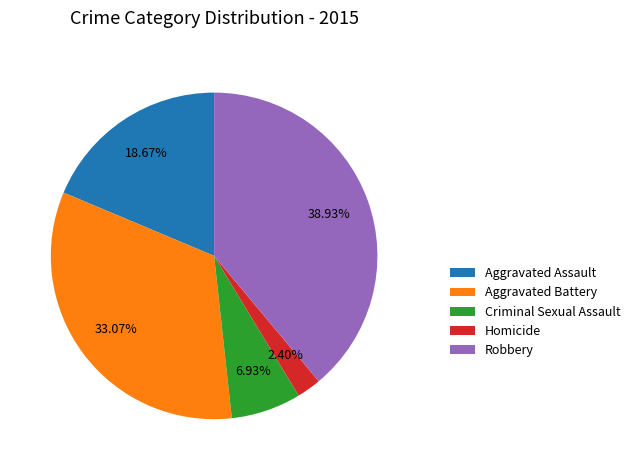

How many slices are in this pie chart?

5